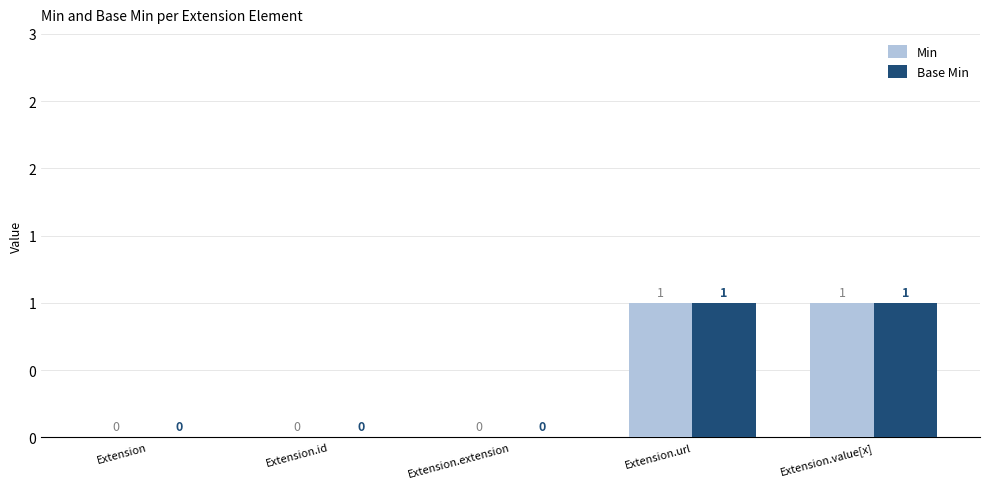

What is the label of the 5th bar from the left?

Extension.value[x]